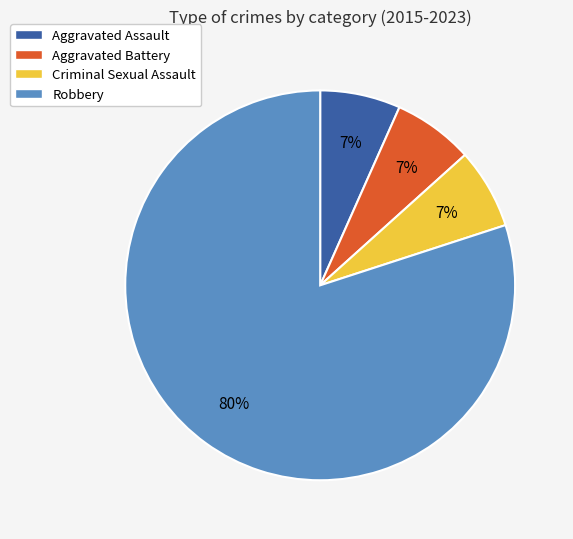

What is the largest slice in the pie chart?

Robbery